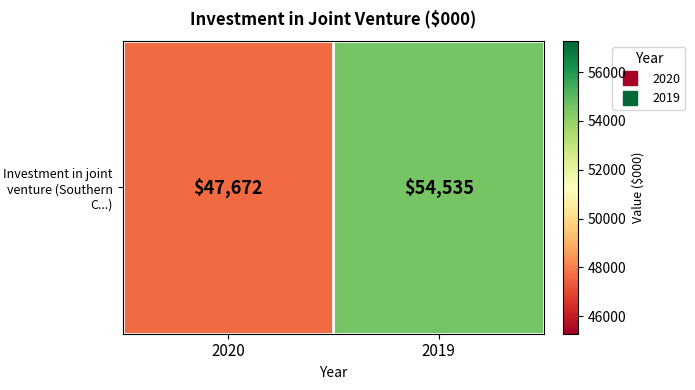

Reading left to right, transcribe all the data shown in this chart.

2020=47672	2019=54535